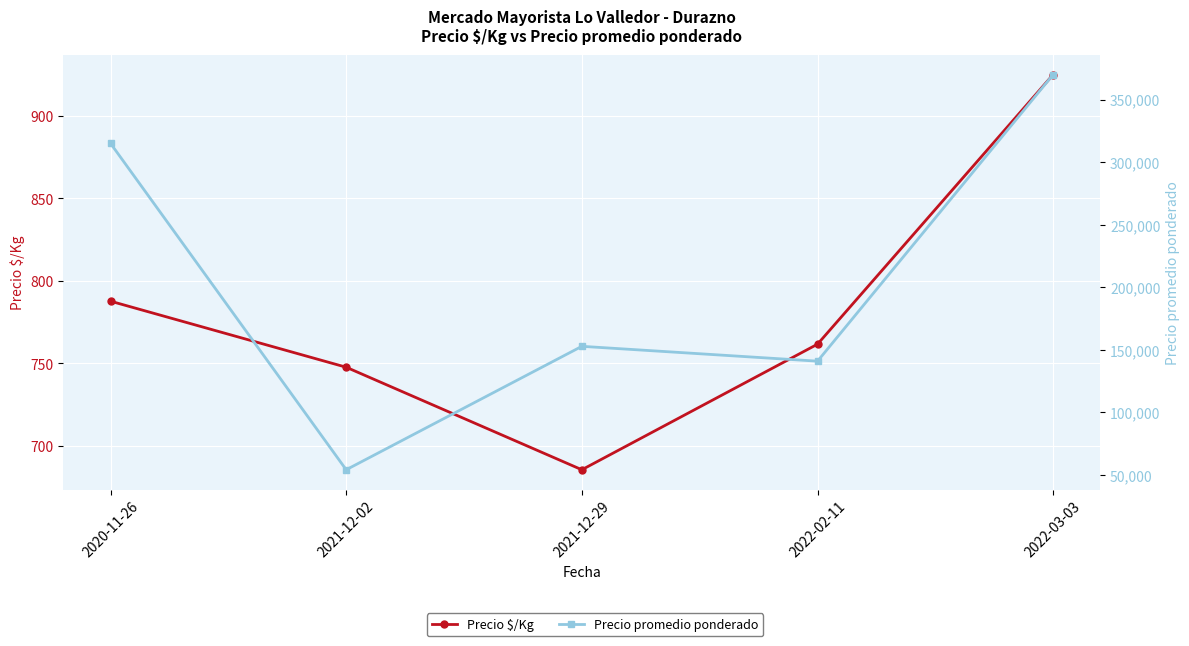

How many interior local valleys does the Precio $/Kg series have?

1